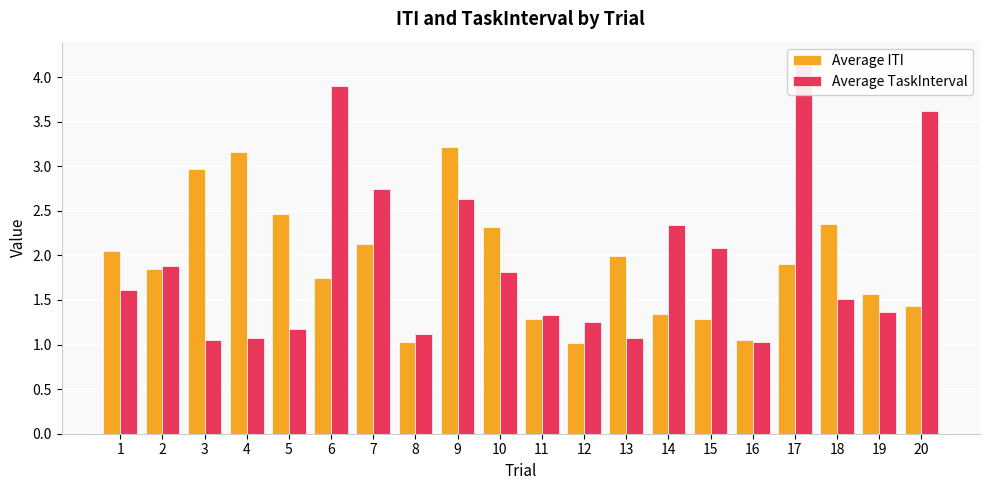

Which label corresponds to the smallest value in the chart?

12